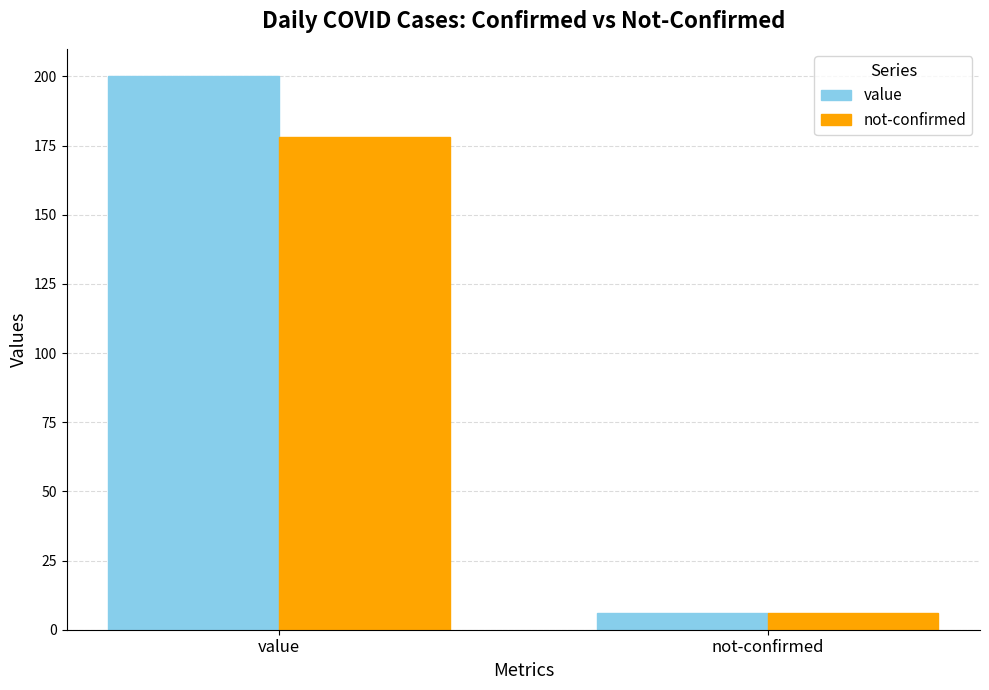

What value does the value series have at not-confirmed?

6